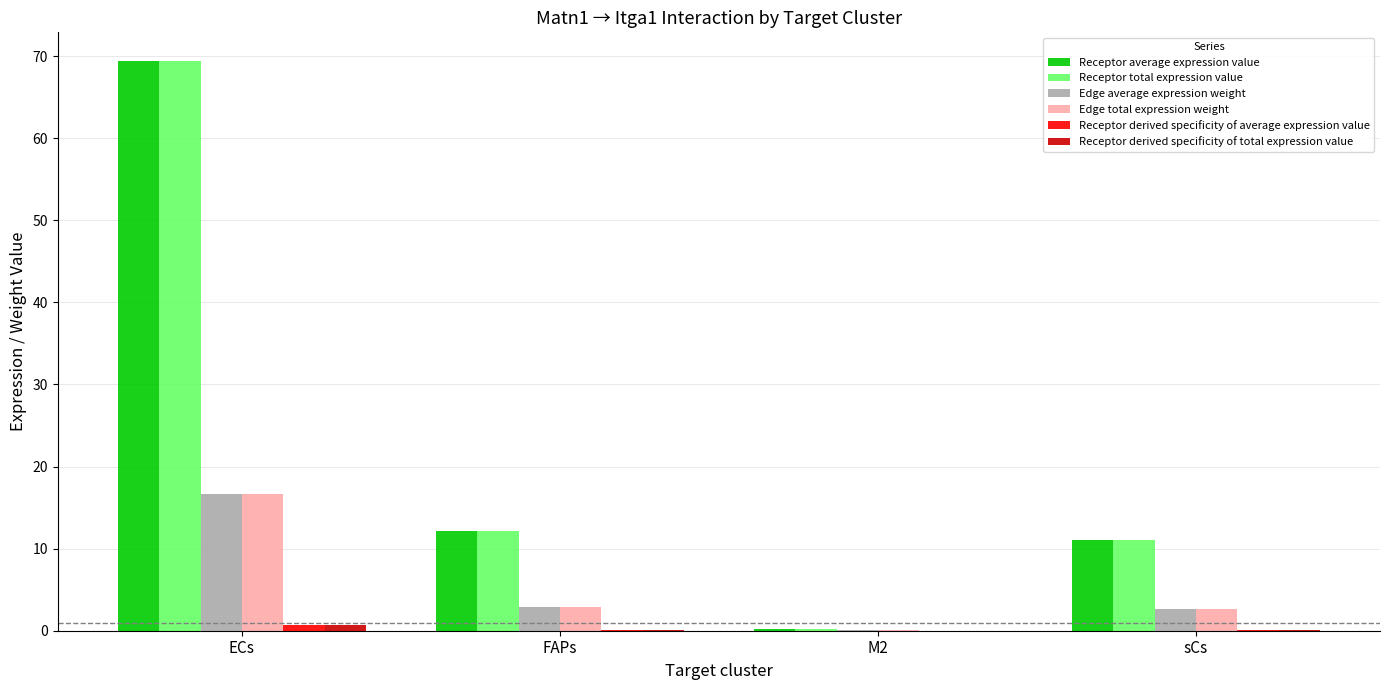

What is the sum of all Edge total expression weight values?

22.3